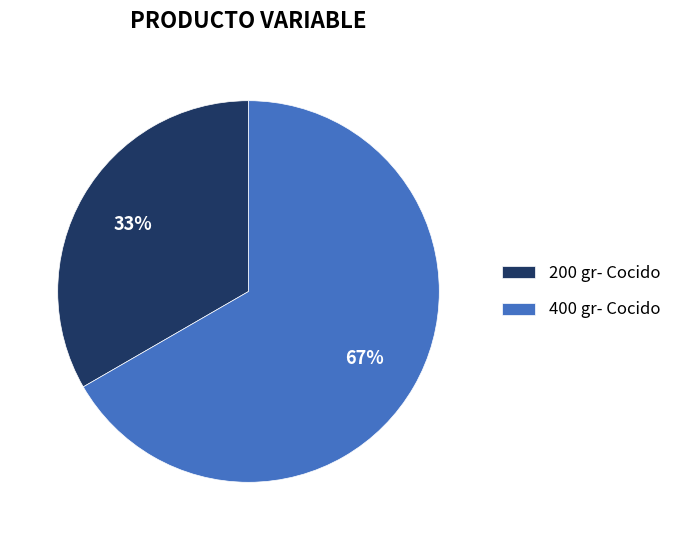

The 400 gr- Cocido slice represents 67% of the pie. True or false?

True